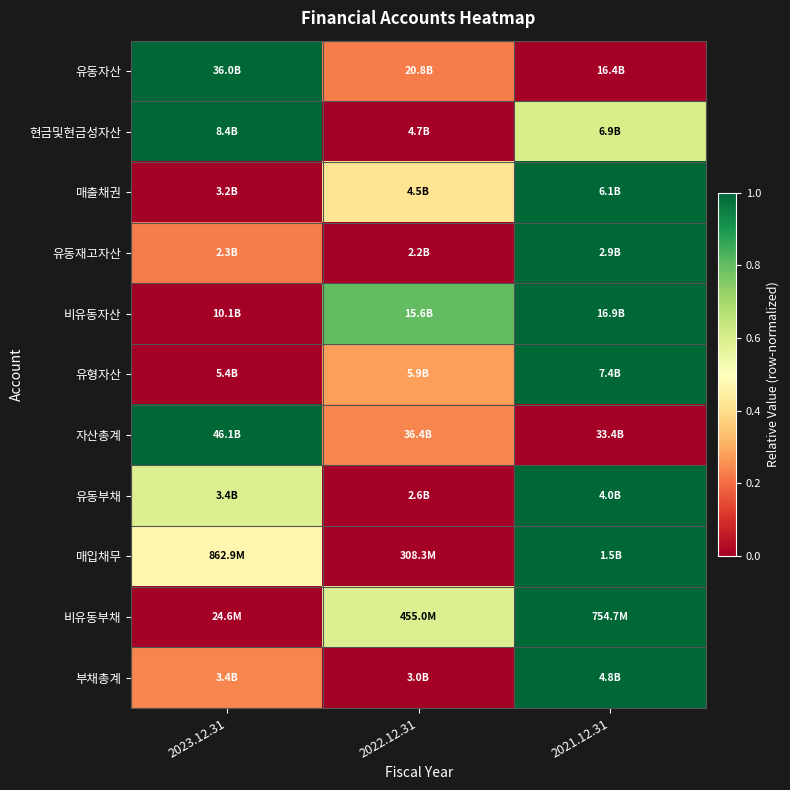

What is the difference between the highest and lowest values at 2023.12.31?

1.0